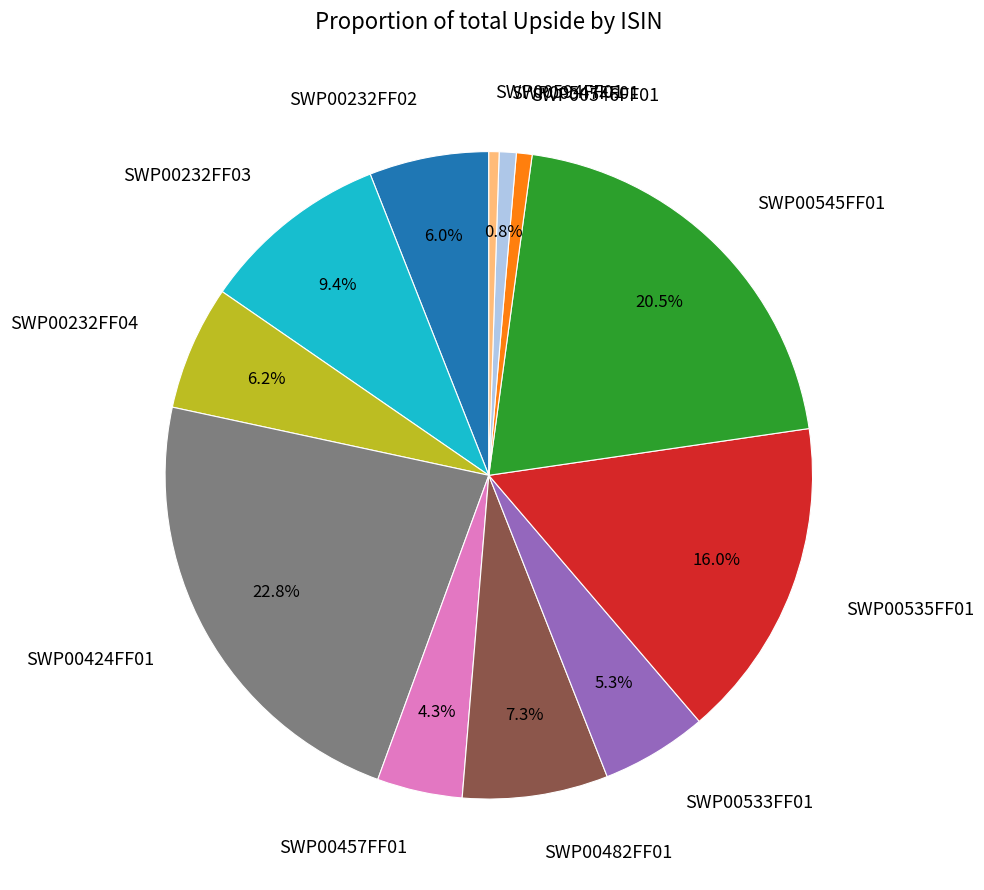

To the nearest percent, what portion does SWP00457FF01 represent?

4%